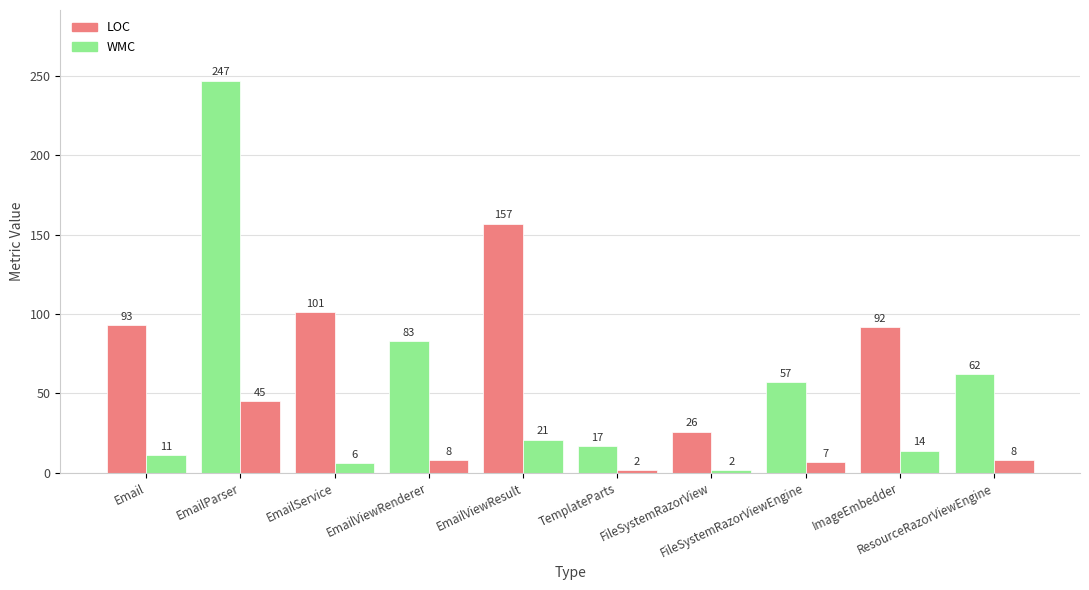

How many data points in WMC are less than 8?

4